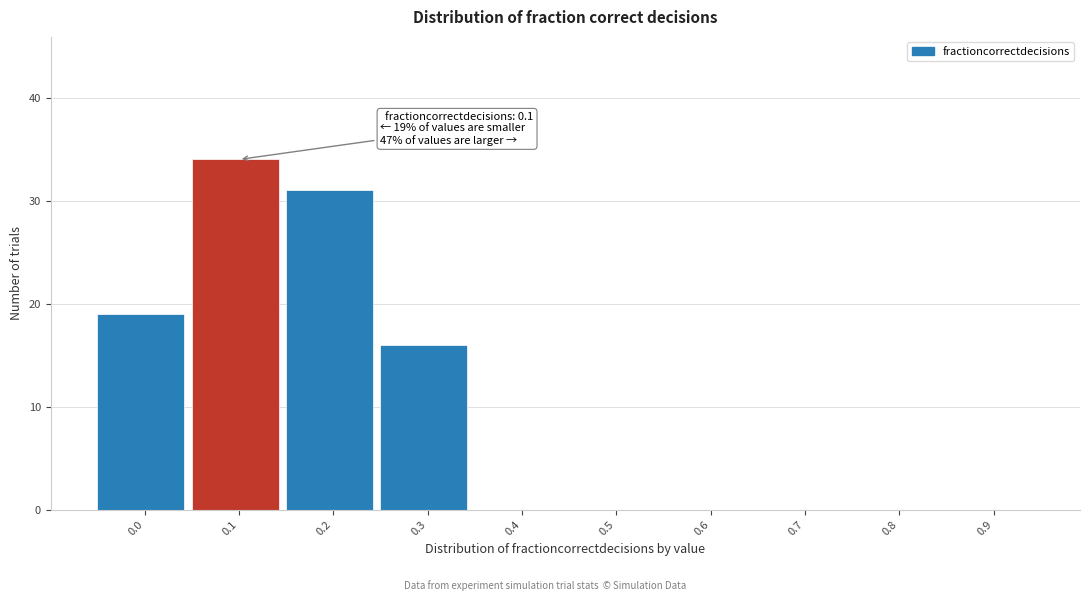

Reading left to right, extract all data points from this chart.

0.0=19	0.1=34	0.2=31	0.3=16	0.4=0	0.5=0	0.6=0	0.7=0	0.8=0	0.9=0